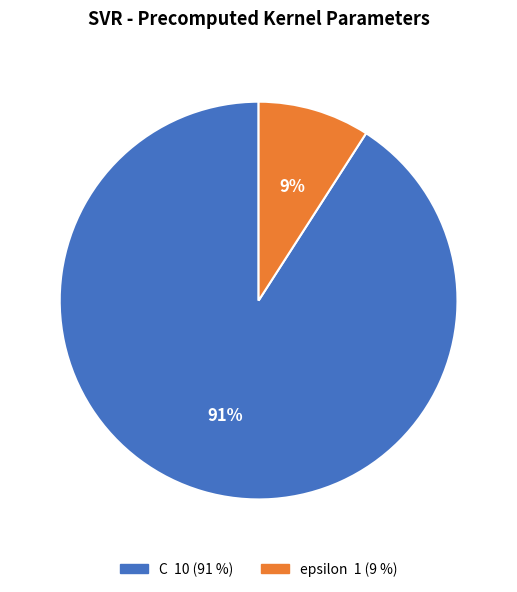

What percentage is the C slice, to the nearest percent?

91%